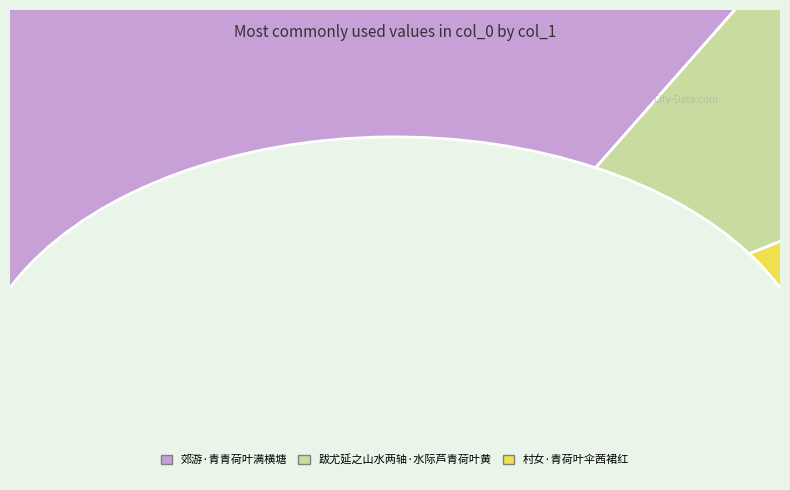

Between 村女·青荷叶伞茜裙红 and 郊游·青青荷叶满横塘, which is larger?

郊游·青青荷叶满横塘